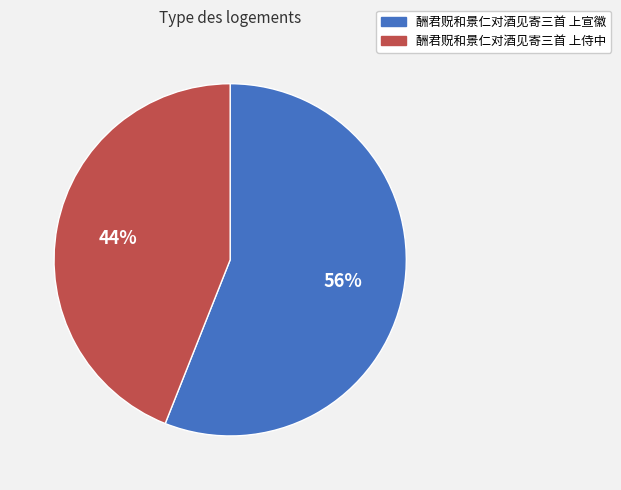

The 酬君贶和景仁对酒见寄三首 上宣徽 slice represents 45% of the pie. True or false?

False